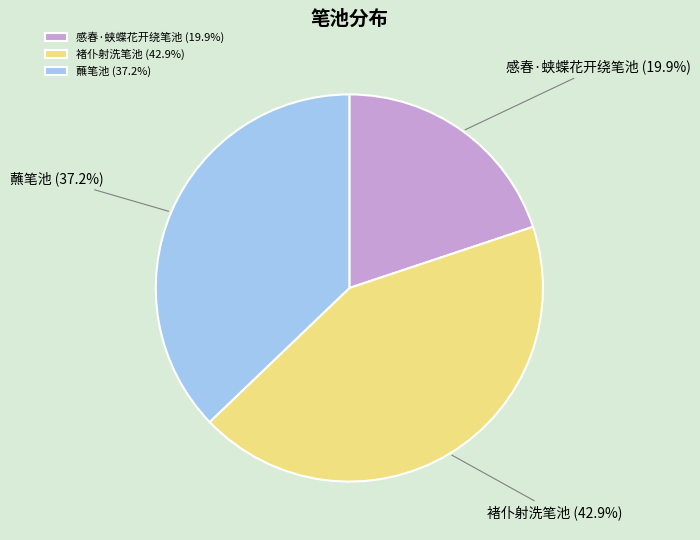

Combined, do 褚仆射洗笔池 and 感春·蛱蝶花开绕笔池 account for over 50%?

Yes